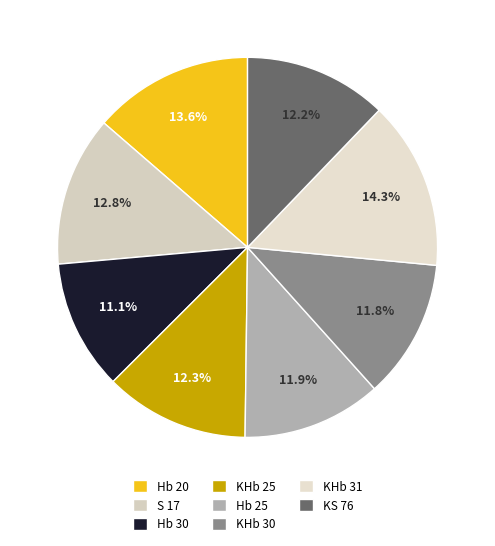

Does S 17 account for over 50% of the chart?

No